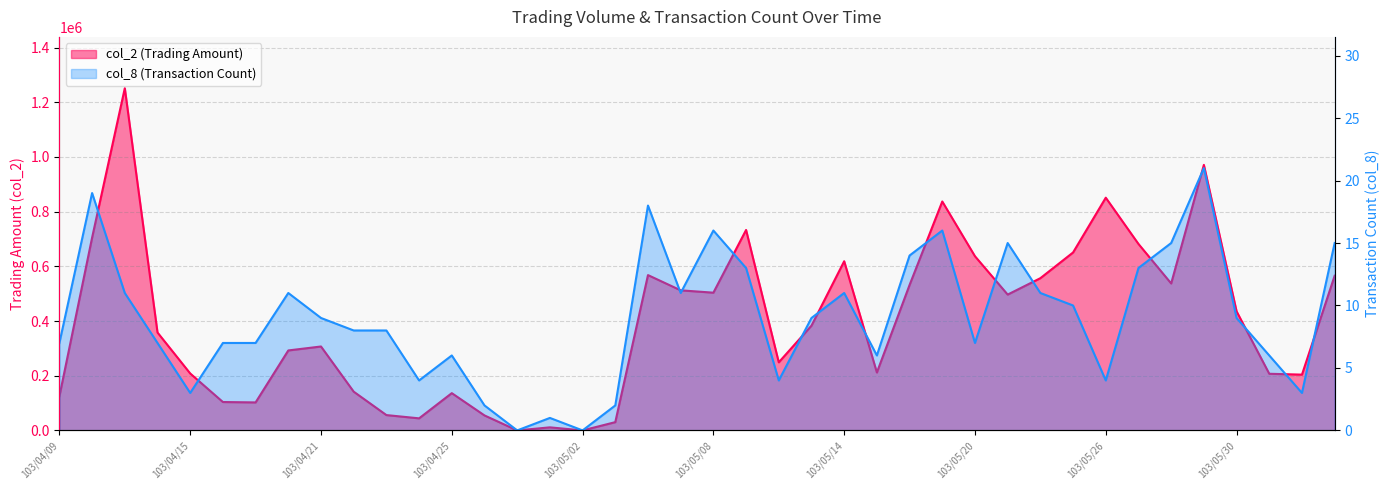

What is the difference between the col_8 values at 103/06/05 and 103/04/28?

13